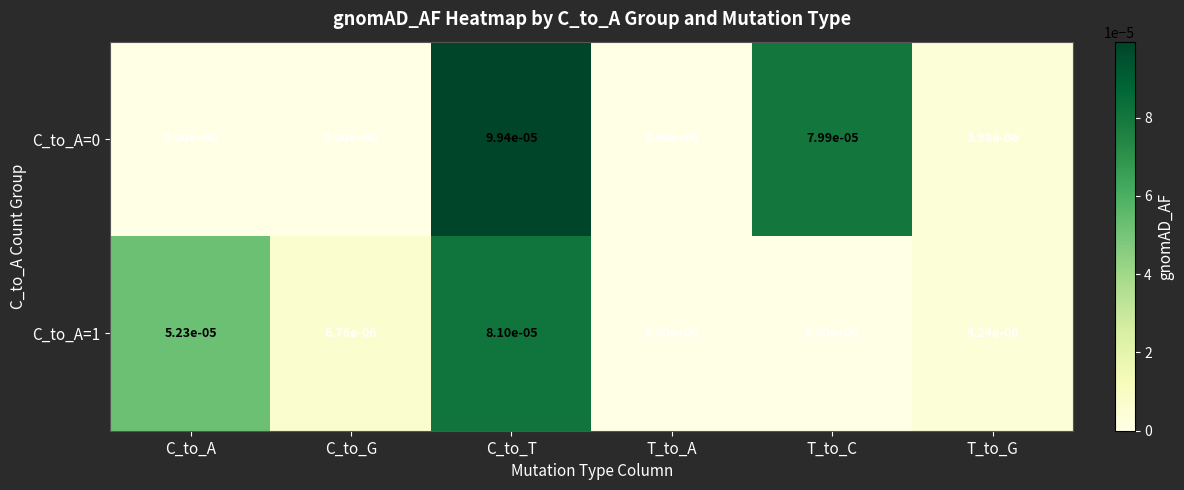

The value of C_to_A=1 at C_to_G is 0.0. True or false?

True